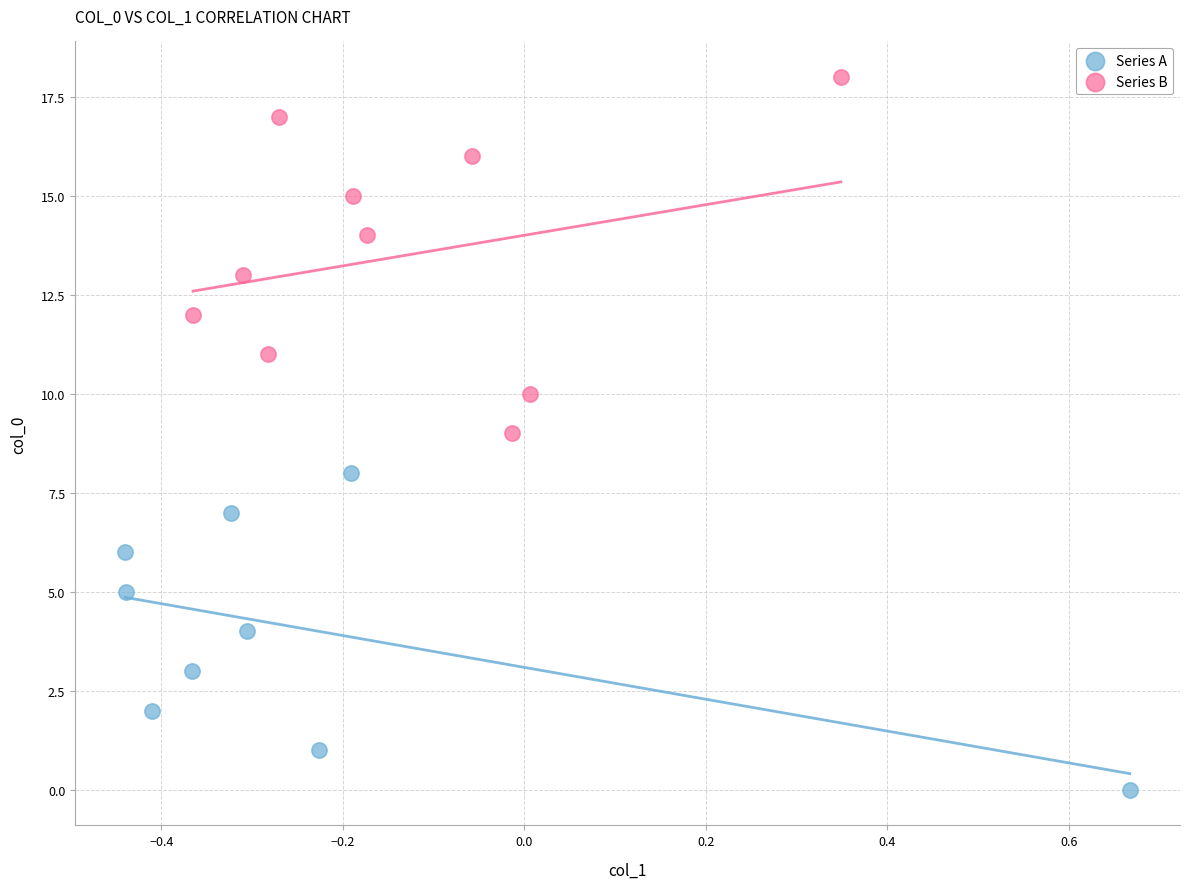

Which series has the widest spread of Y values?

Series B